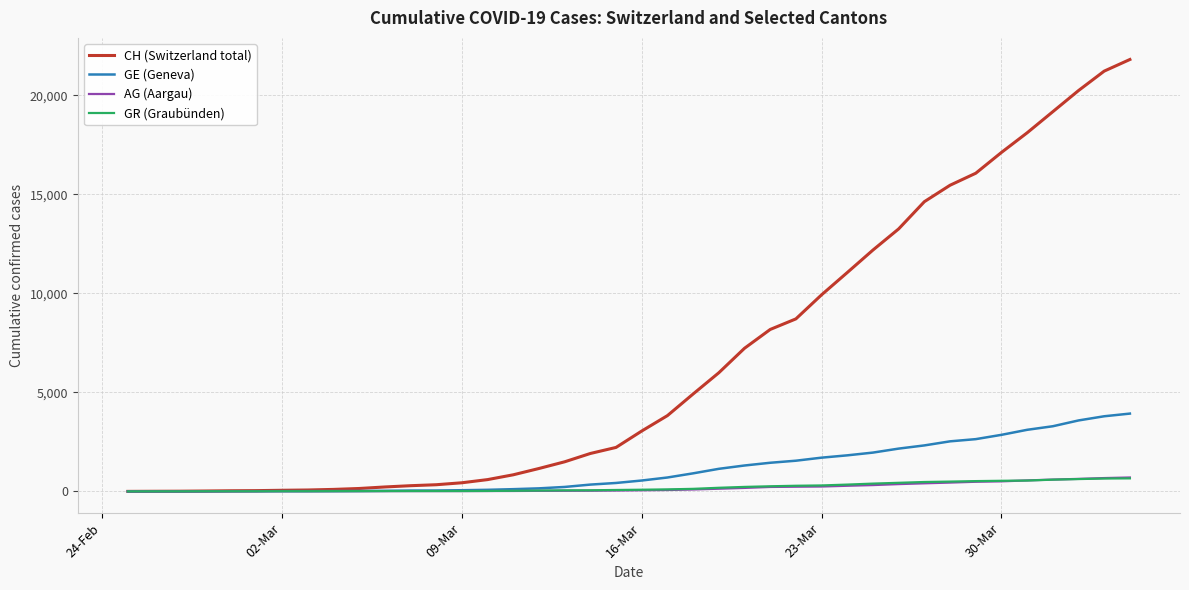

Which series has the largest range (max minus min)?

CH (Switzerland total)